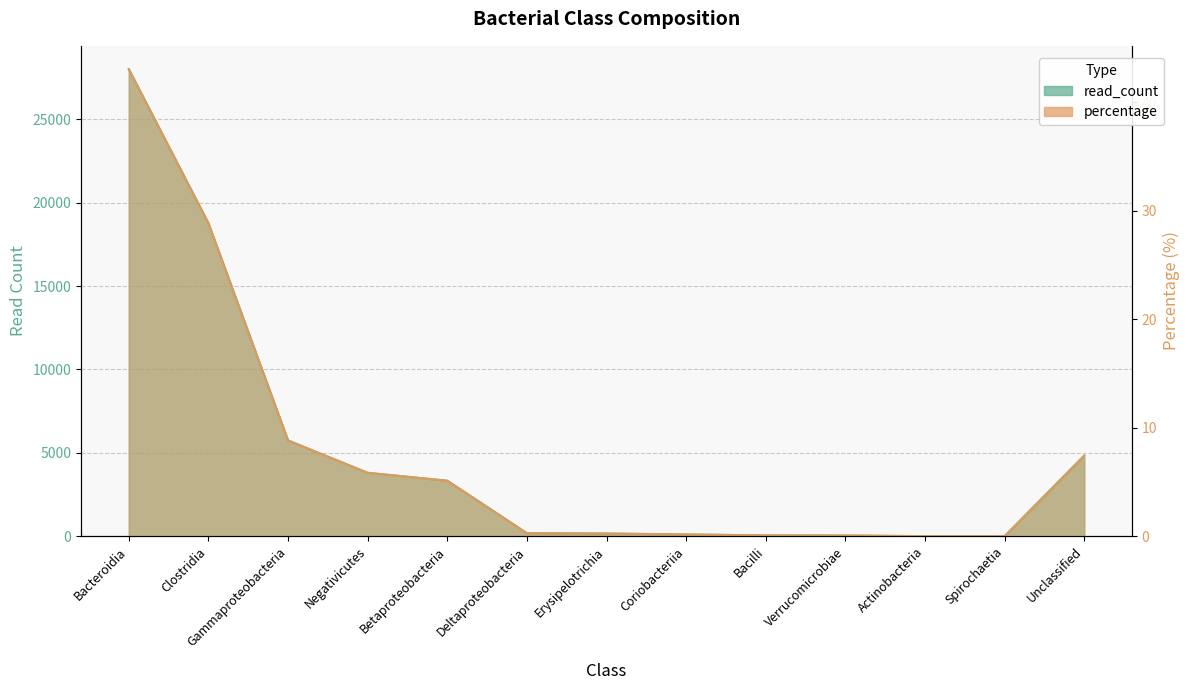

Which series has the largest total across all categories?

read_count